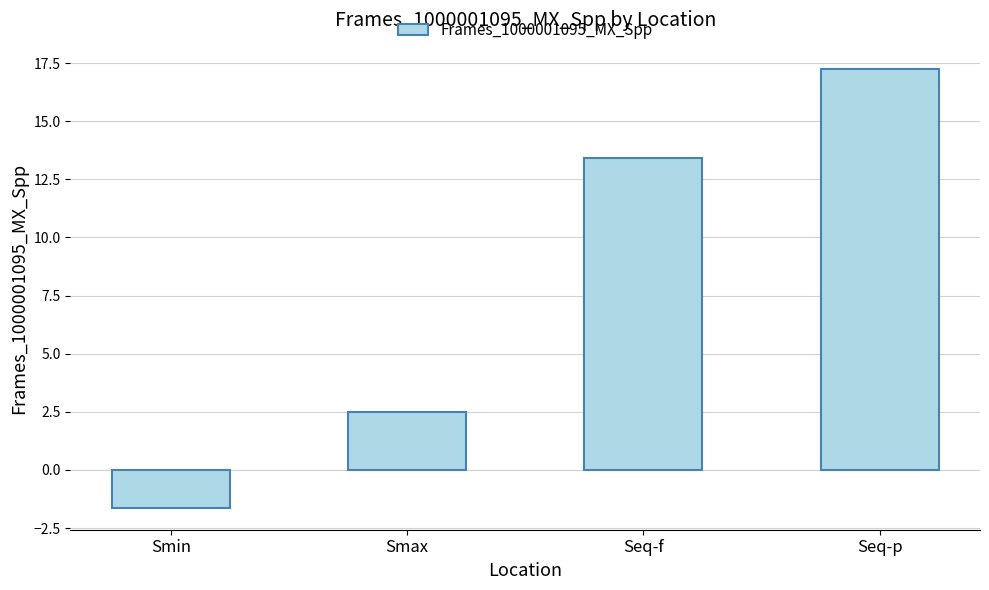

What is the difference between the maximum and minimum values?

18.9